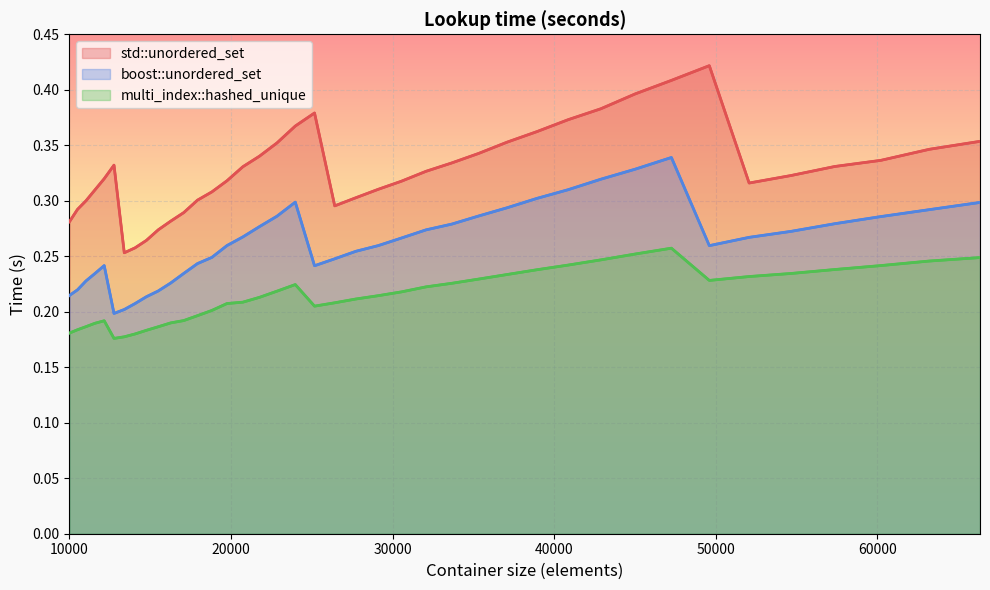

True or false: multi_index::hashed_unique has more than 1 interior local peaks.

True